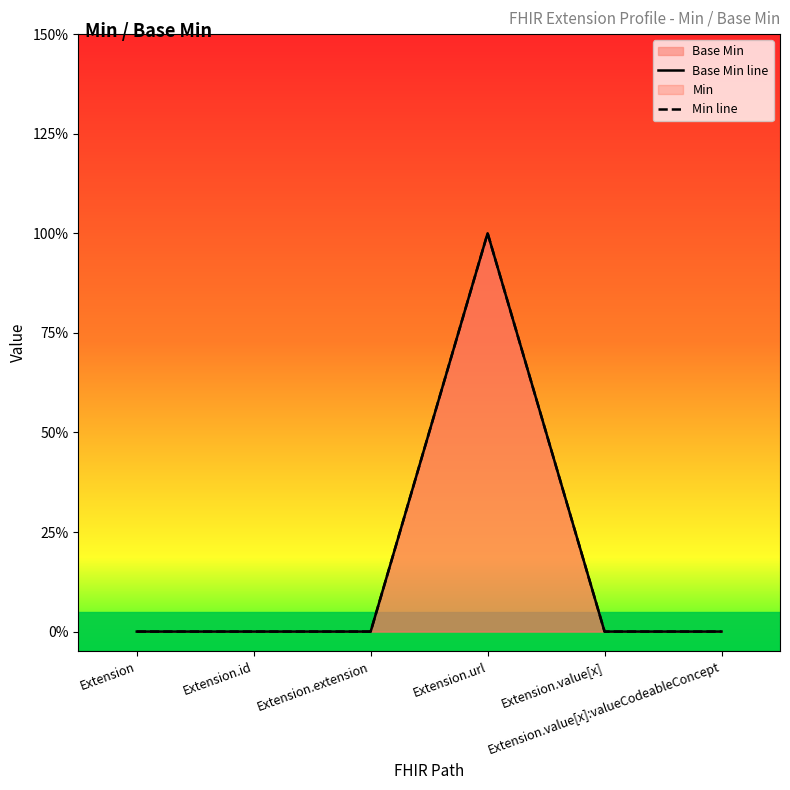

What is the label of the 6th point from the left?

Extension.value[x]:valueCodeableConcept